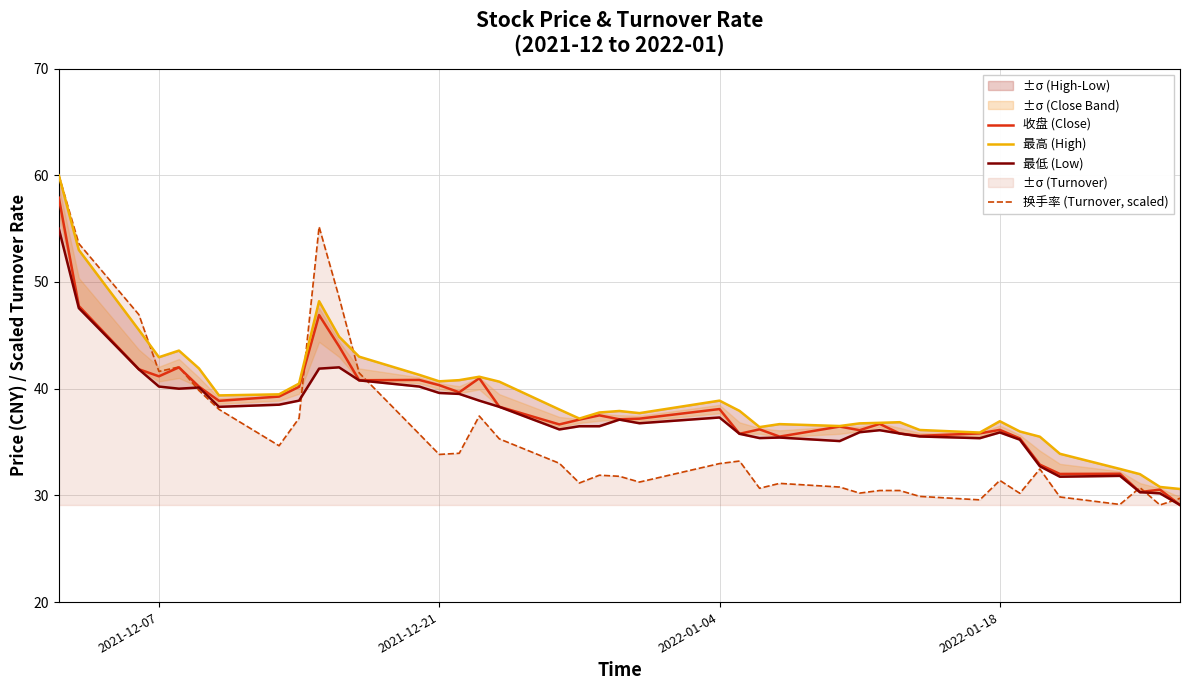

What is the maximum value for 换手率 (Turnover, scaled)?

60.0